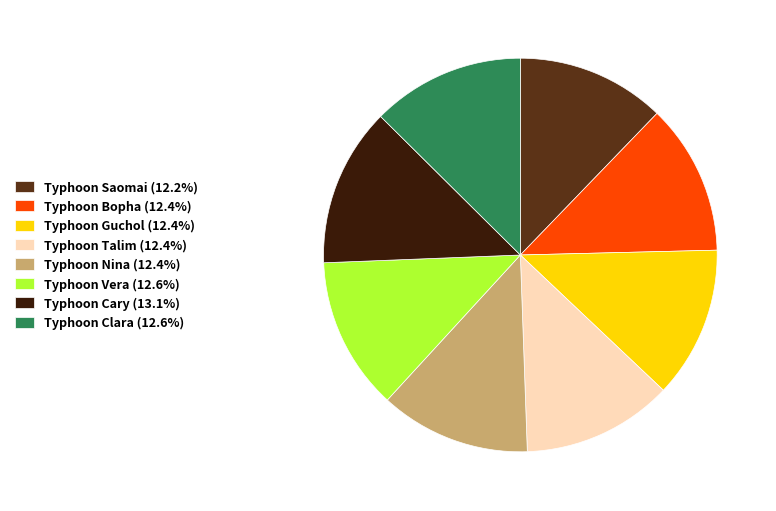

The Typhoon Talim slice represents 2% of the pie. True or false?

False